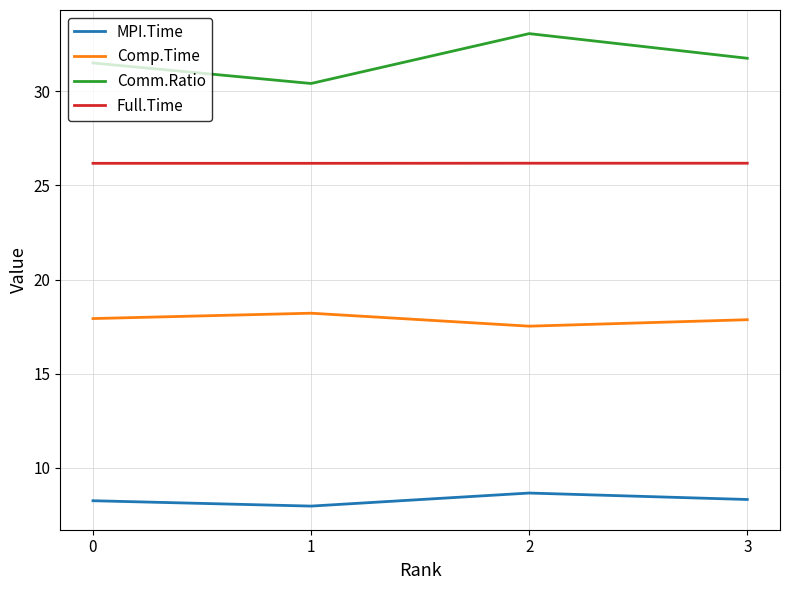

Is it true that Comp.Time equals 27.1 at 0?

False